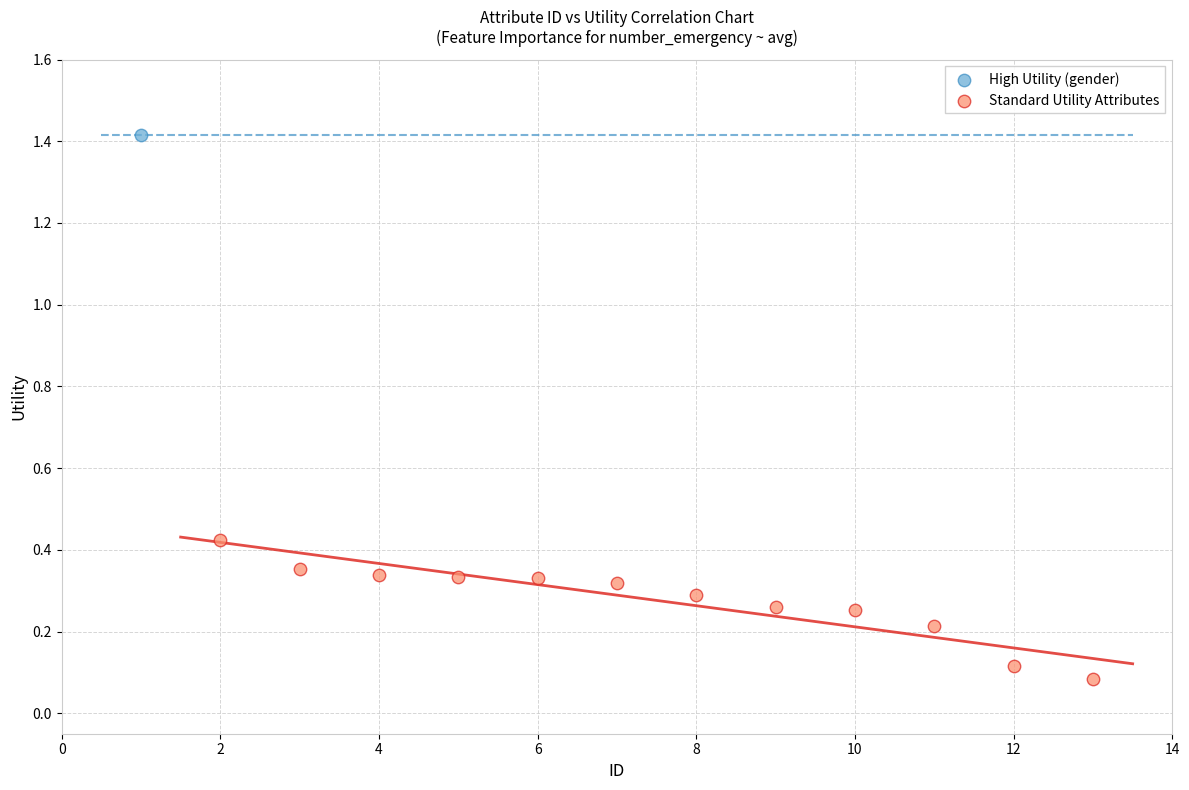

What are all the series names shown in the legend?

High Utility (gender), Standard Utility Attributes